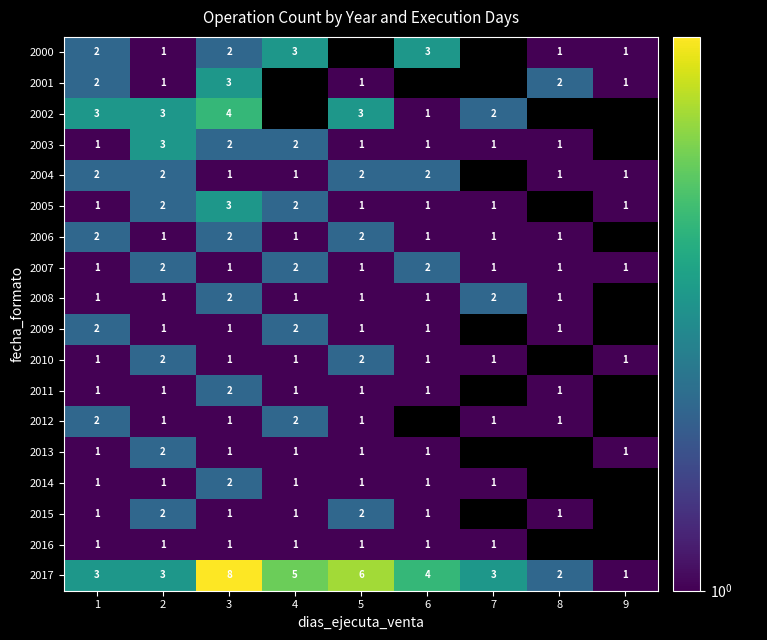

How many categories are shown in the chart?

9